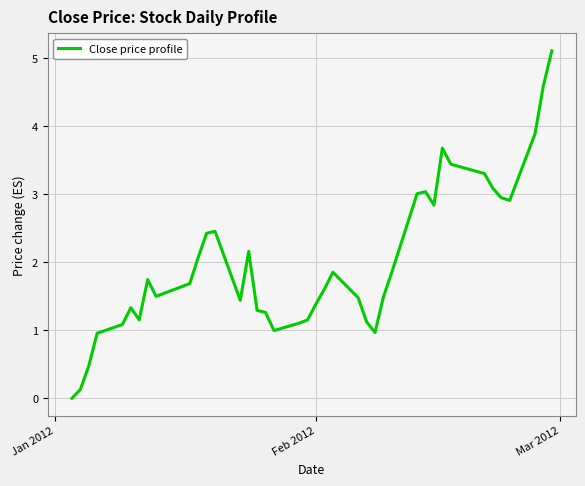

What is the highest value of the Close price profile series?

5.1